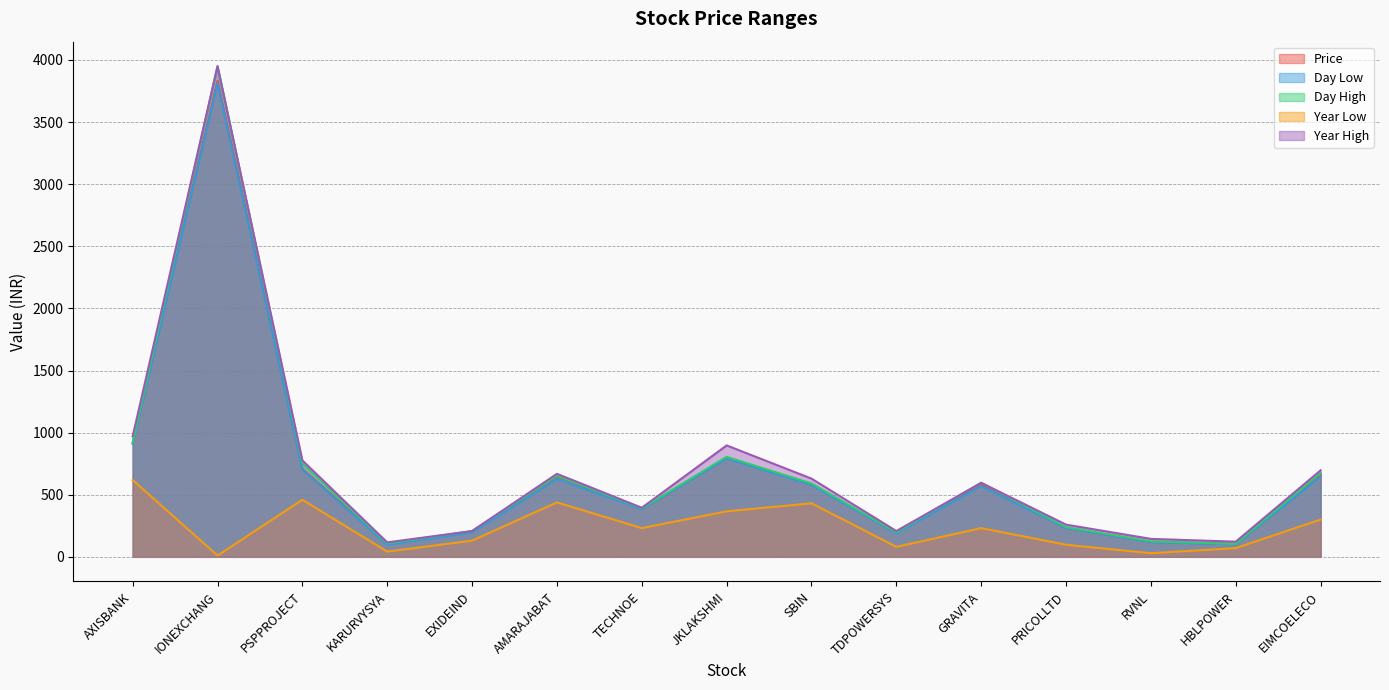

At which category is the sum across all series the highest?

IONEXCHANG